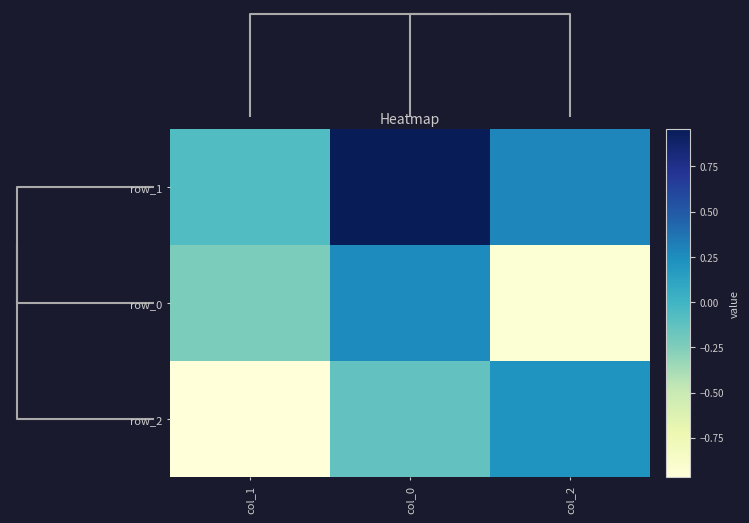

Which label corresponds to the largest value in the chart?

col_0